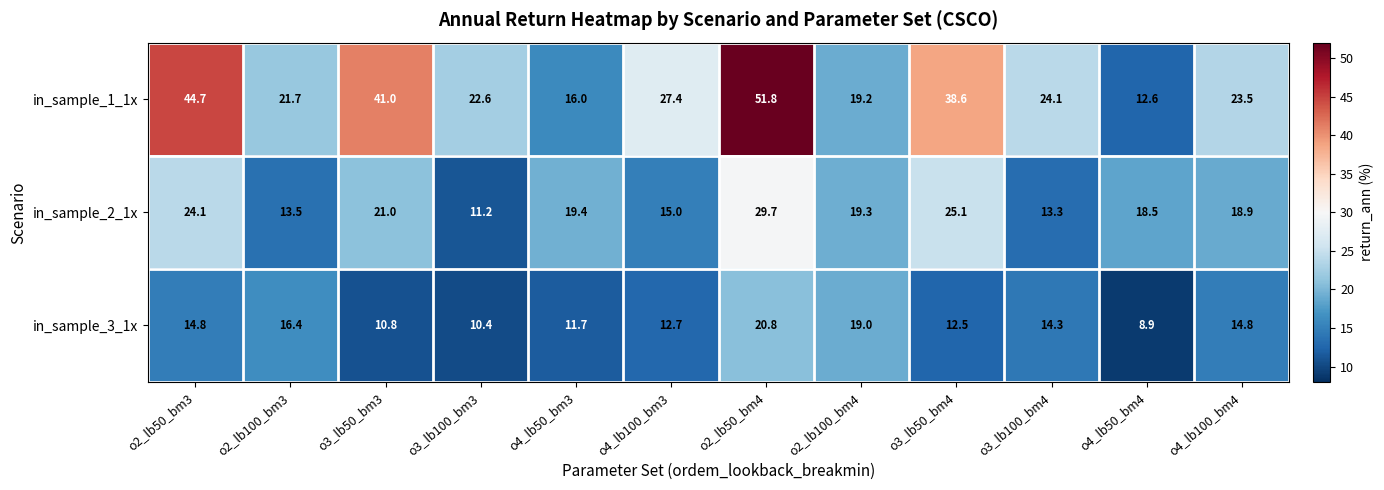

At which label does in_sample_2_1x first exceed 19?

o2_lb50_bm3